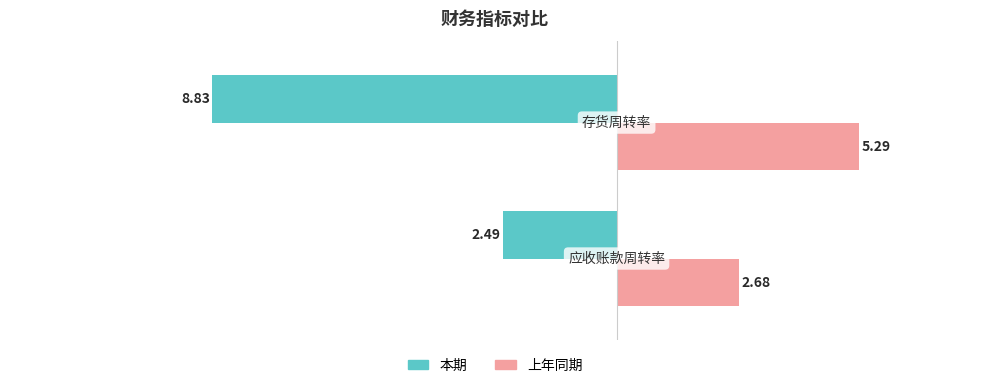

What is the greatest value displayed?

5.3